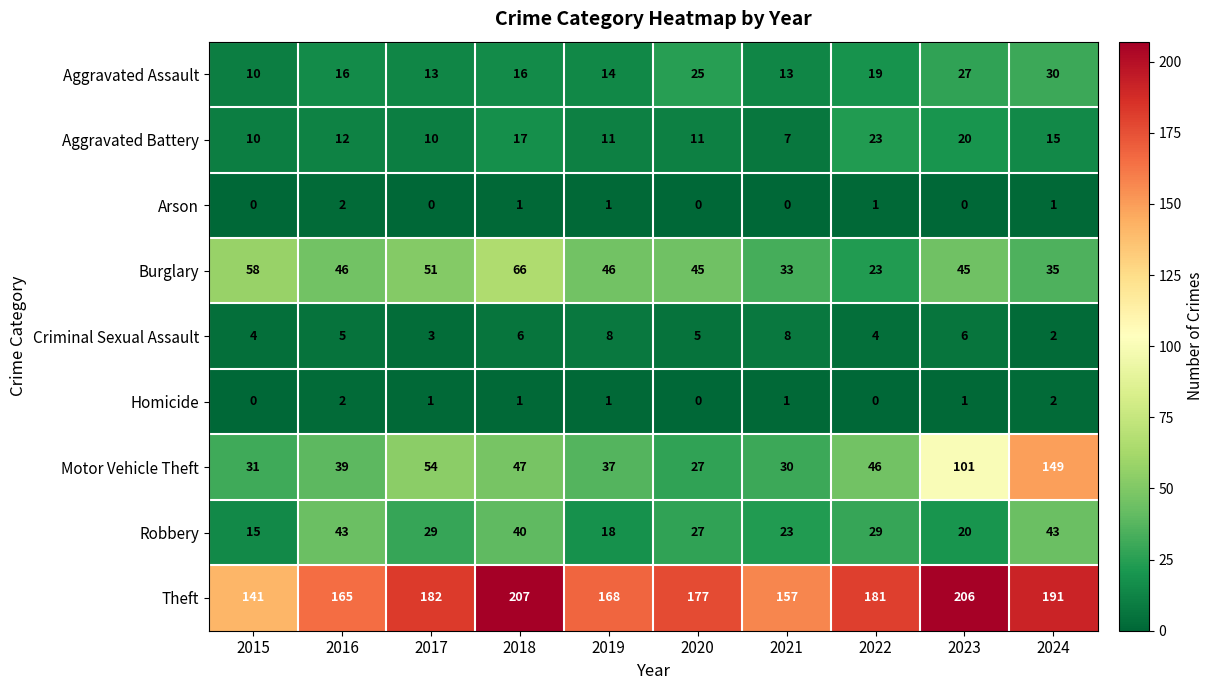

At which category is the sum across all series the highest?

2024